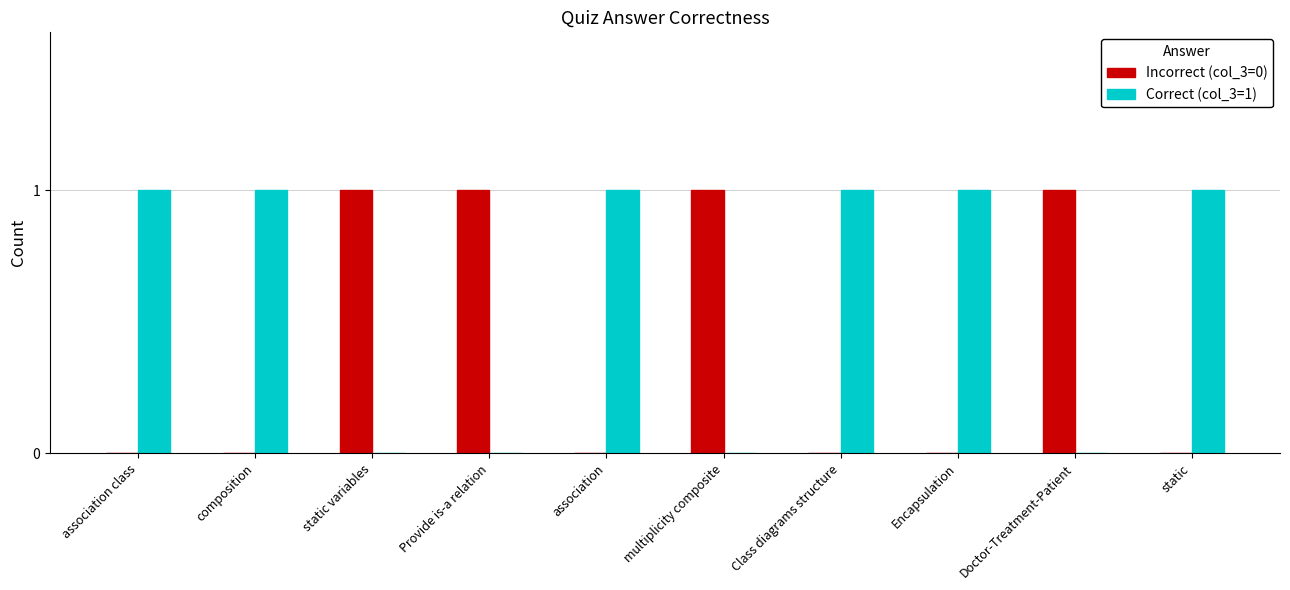

What is the maximum value shown in the chart?

1